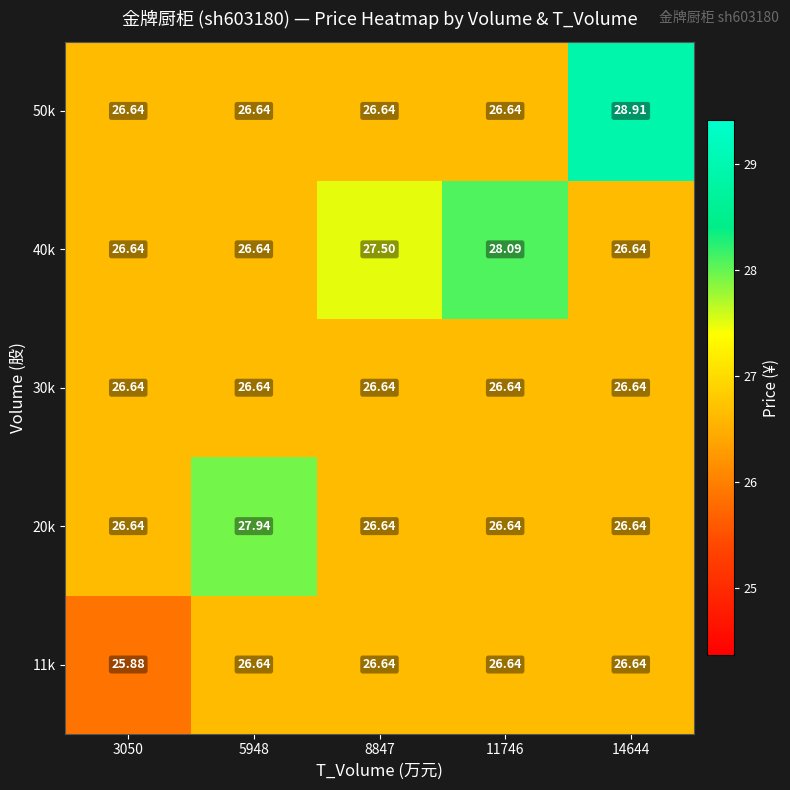

Which category has the lowest value across all series?

3050